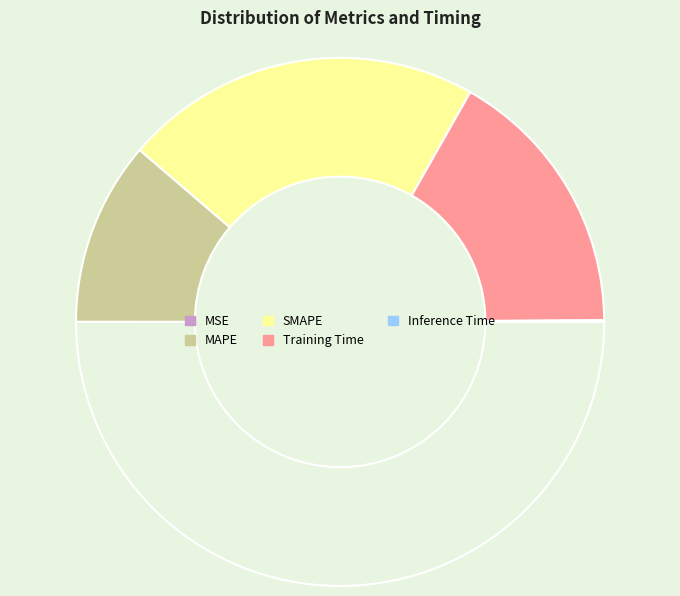

Count the number of slices in the pie.

5